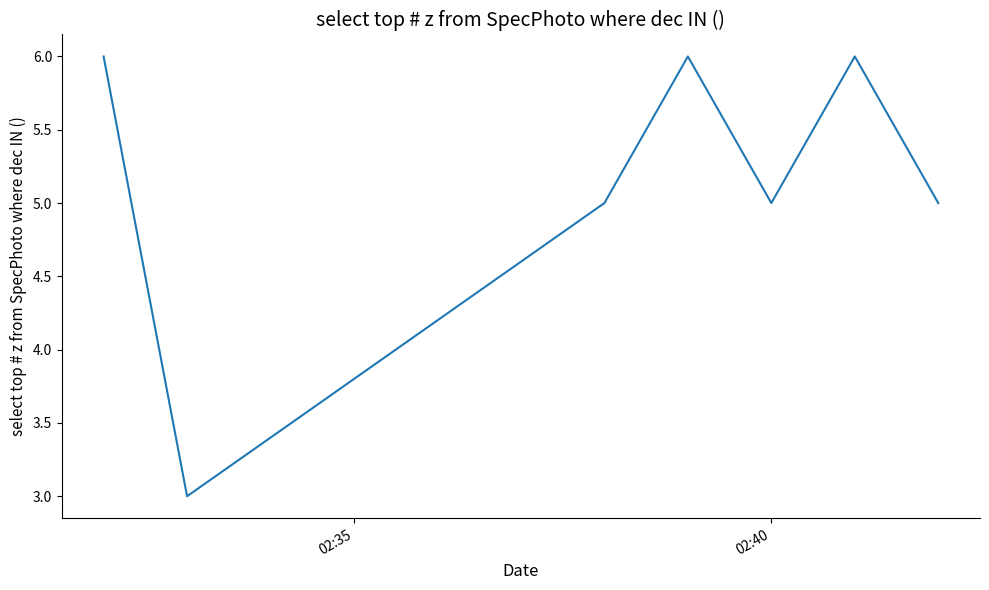

What is the sum of all values?

36